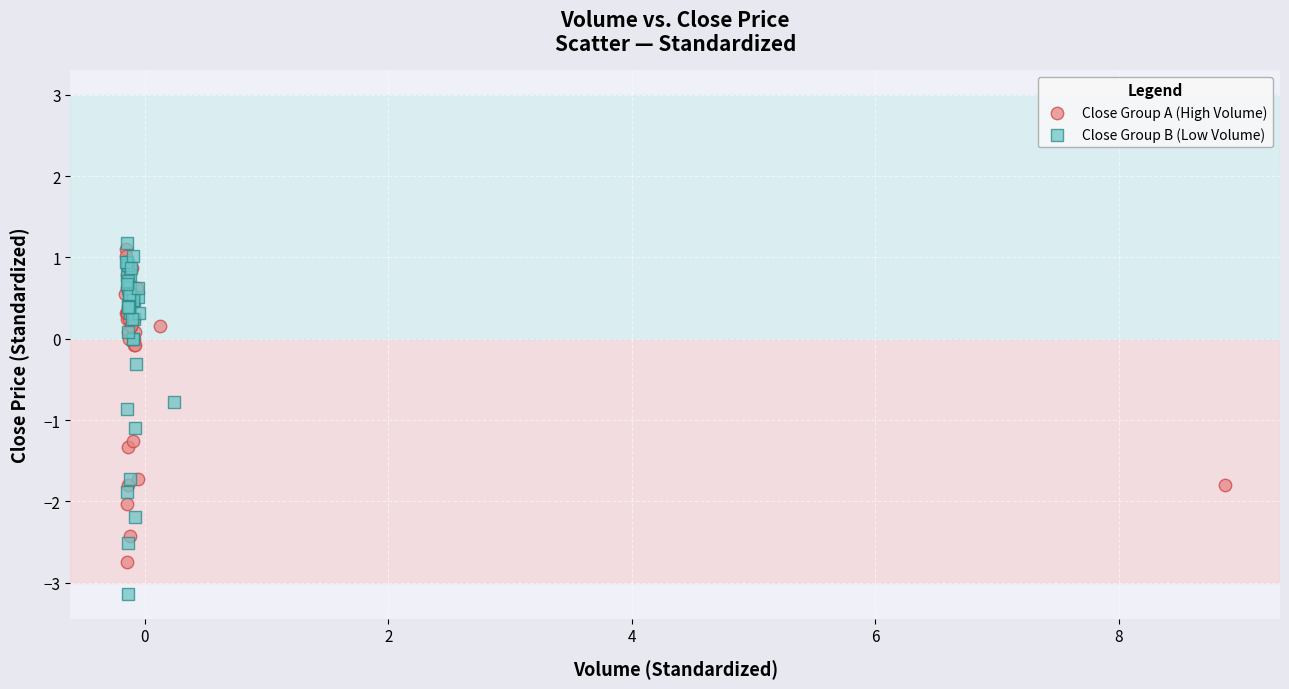

What are all the series names shown in the legend?

Close Group A (High Volume), Close Group B (Low Volume)